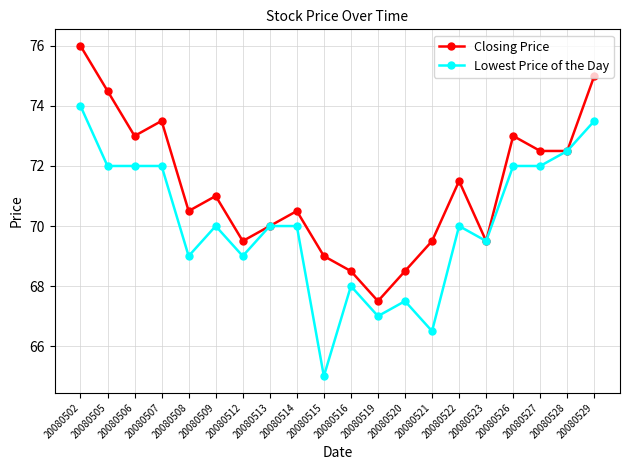

Does the chart have visible grid lines?

Yes